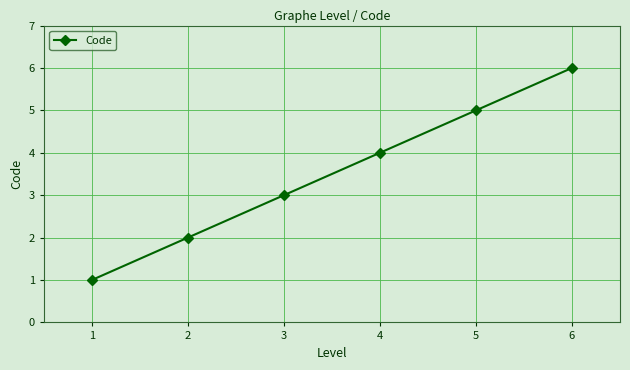

How many series are shown in this chart?

1